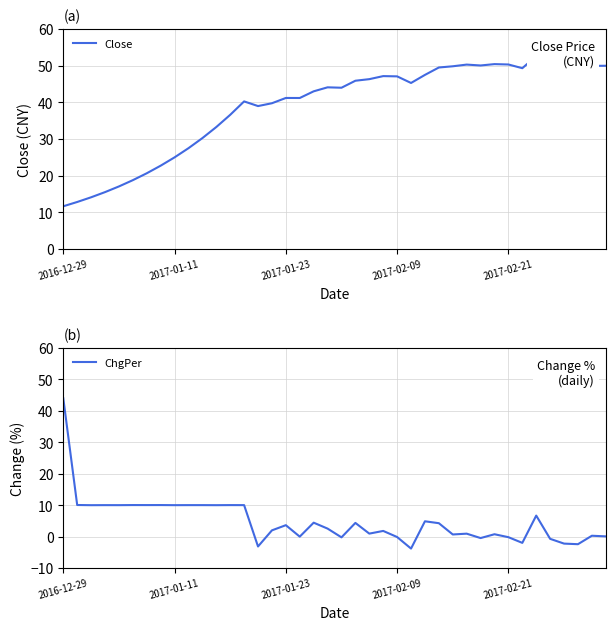

Which category has the highest value in the ChgPer series?

2016-12-29